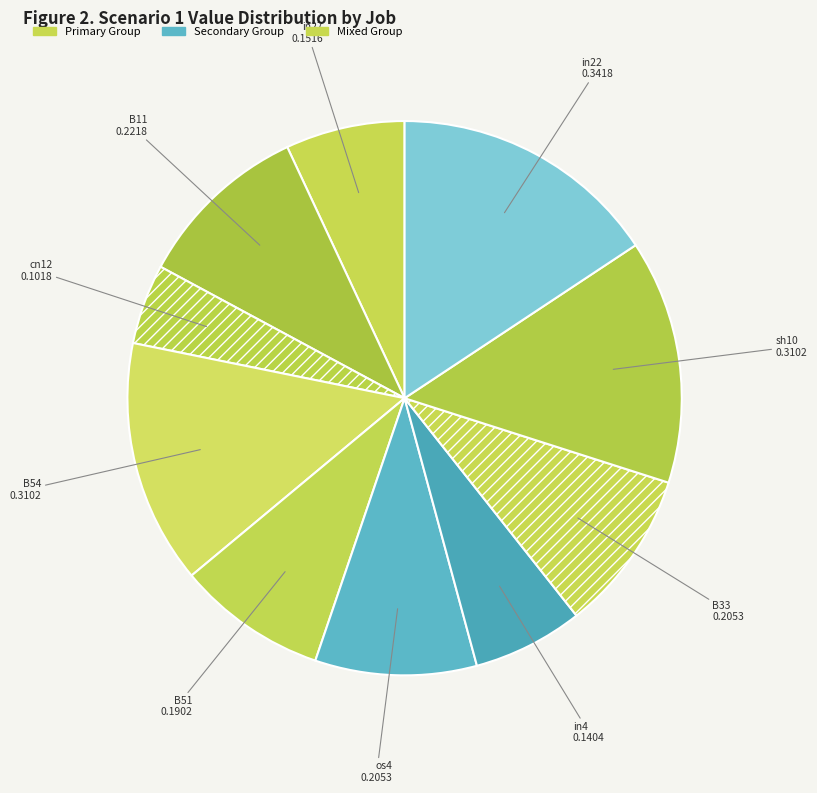

True or false: in4 accounts for 1% of the total.

False